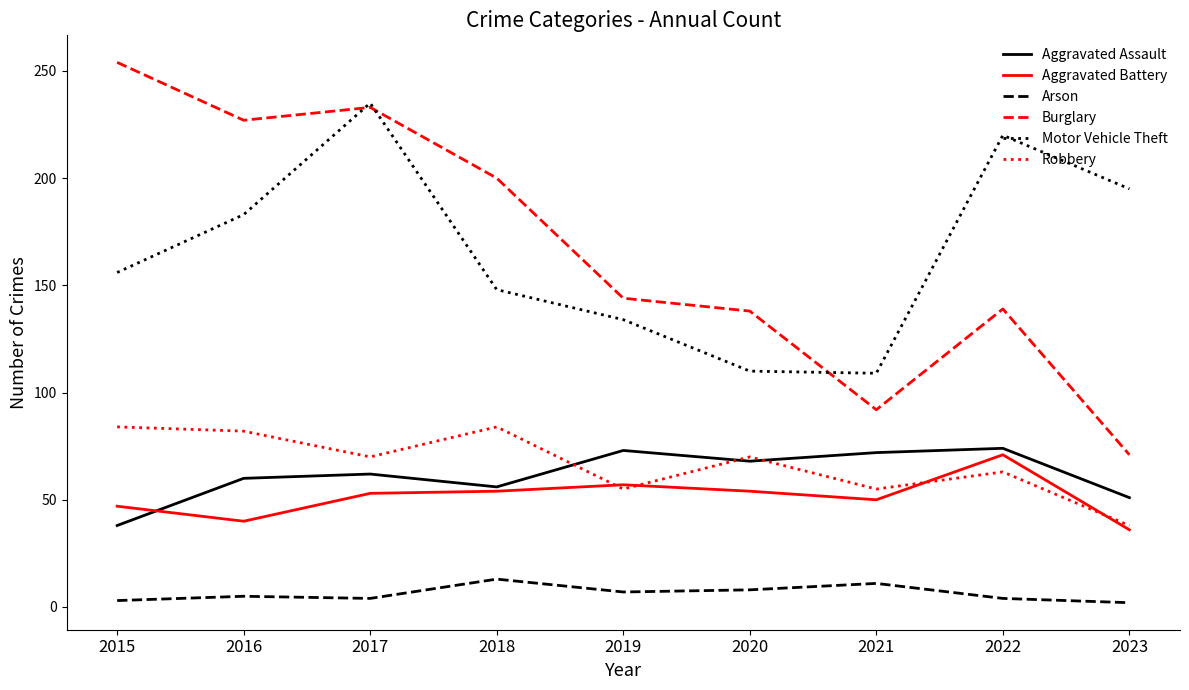

What is the spread (max minus min) of values at 2018?

187